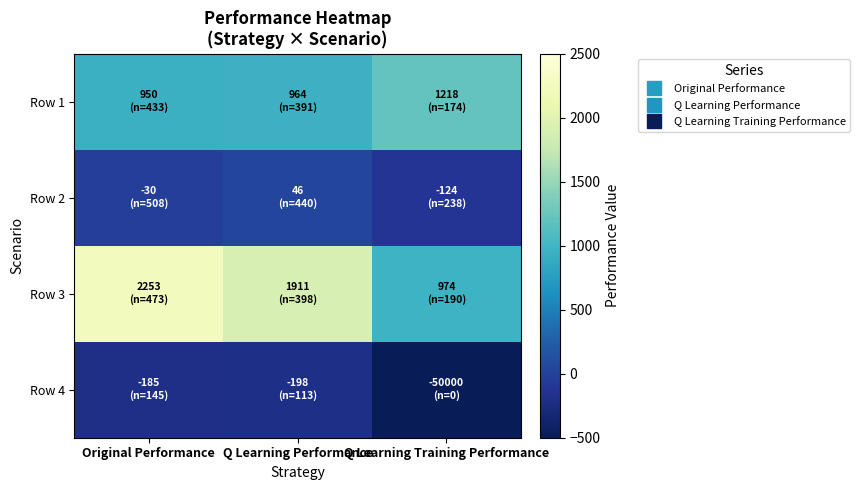

Rank the series by their maximum value, from lowest to highest.

Row 4, Row 2, Row 1, Row 3